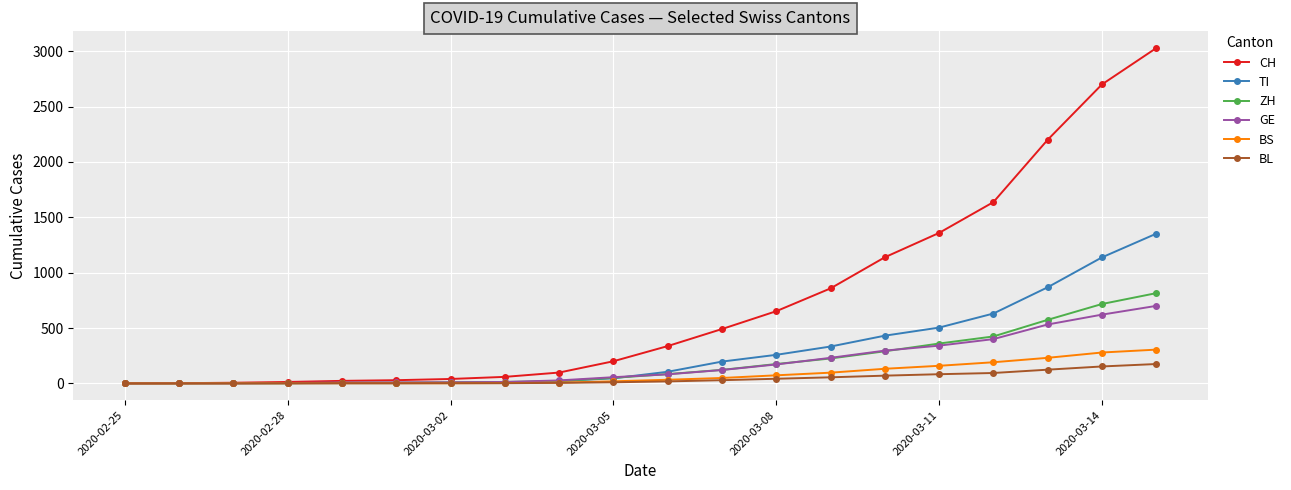

Which series has the largest total across all categories?

CH